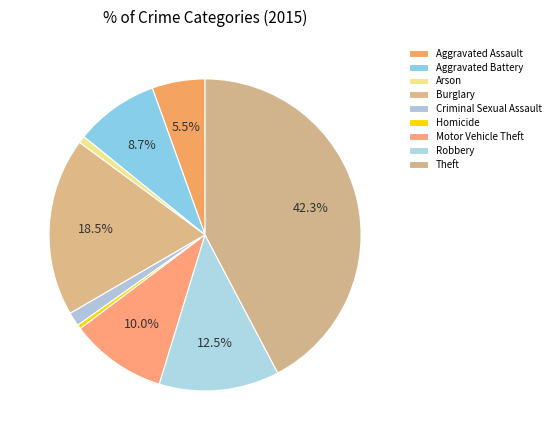

How many slices are in this pie chart?

9